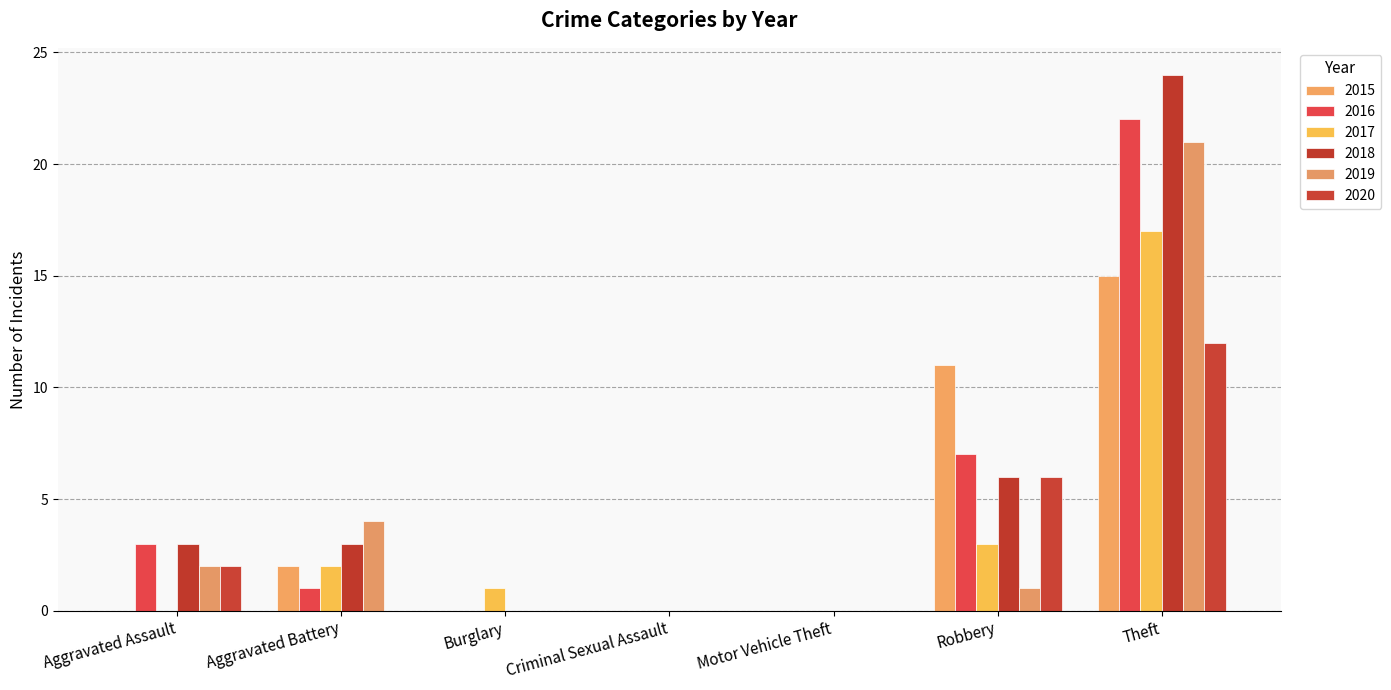

At which label does 2016 first exceed 1?

Aggravated Assault